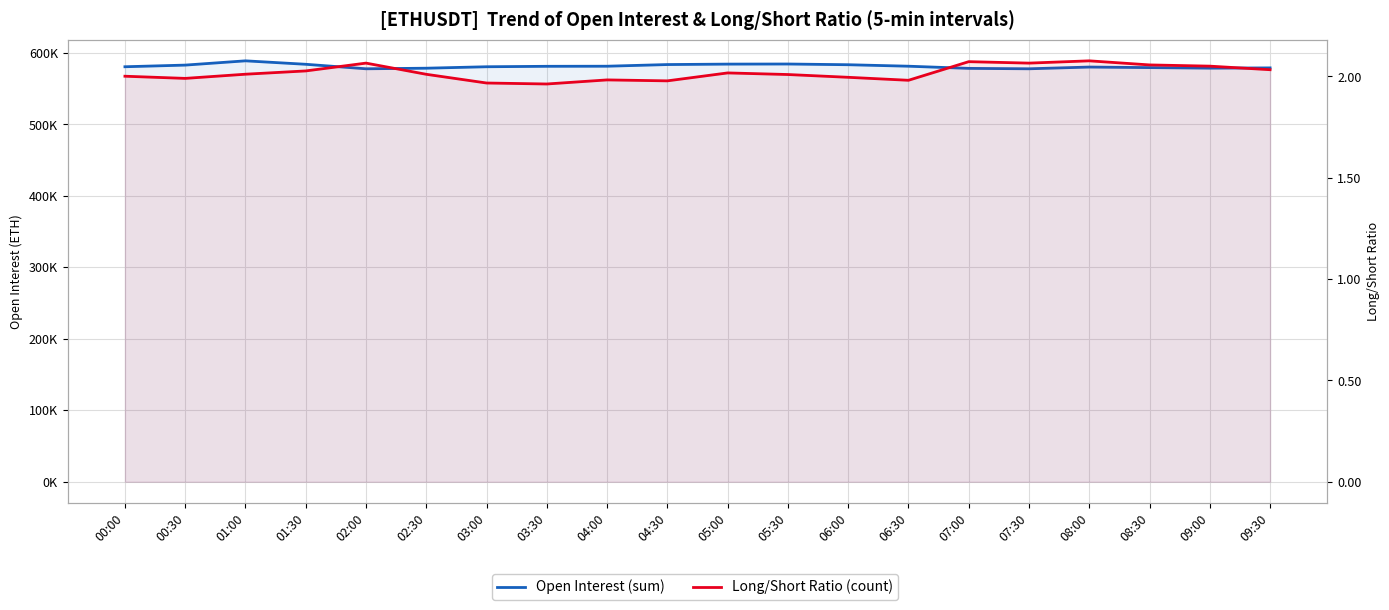

Which series has the widest spread of values?

Open Interest (sum)